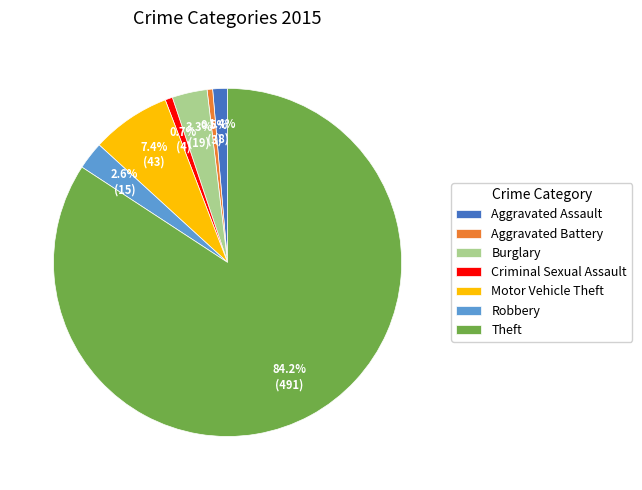

Does Theft represent more than half of the total?

Yes